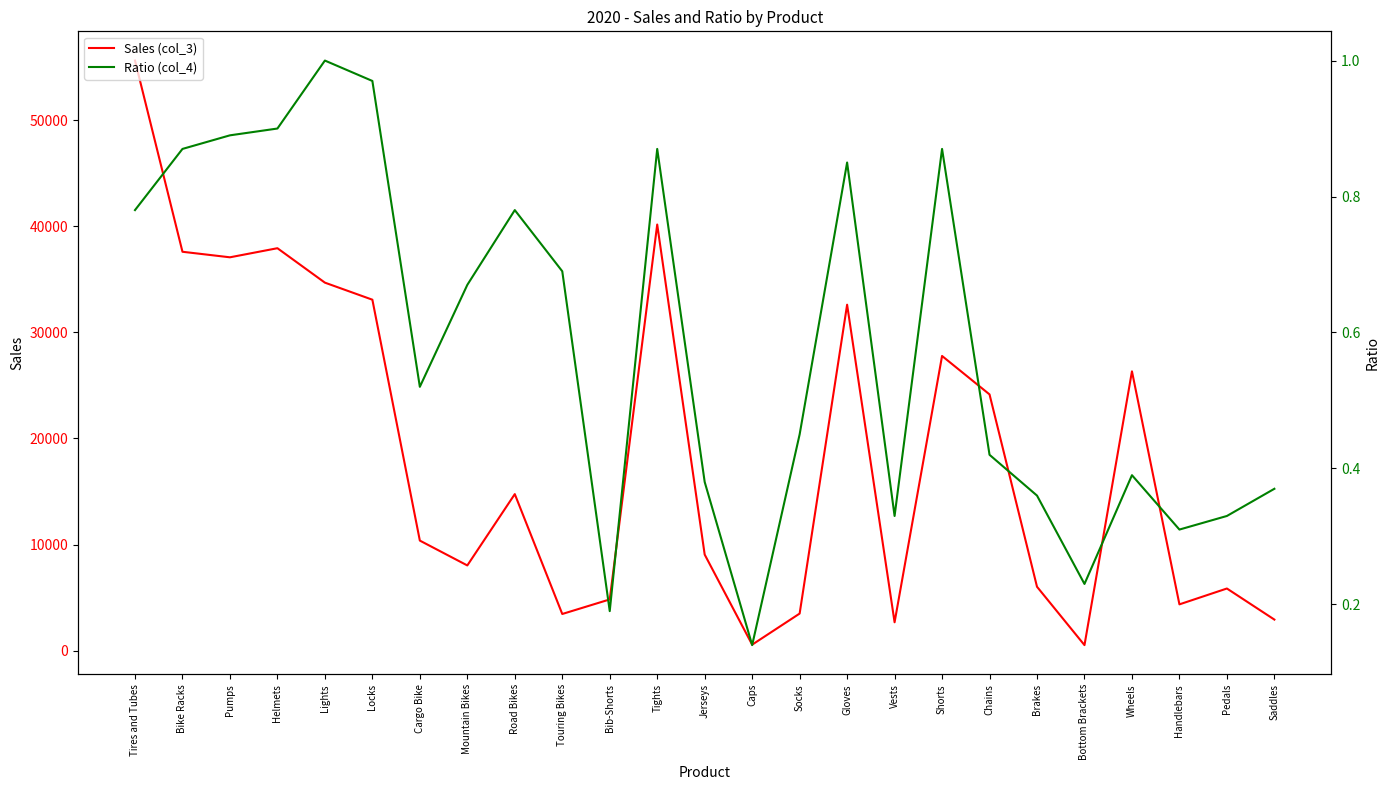

What is the sum of the Sales (col_3) values at Mountain Bikes and Handlebars?

12398